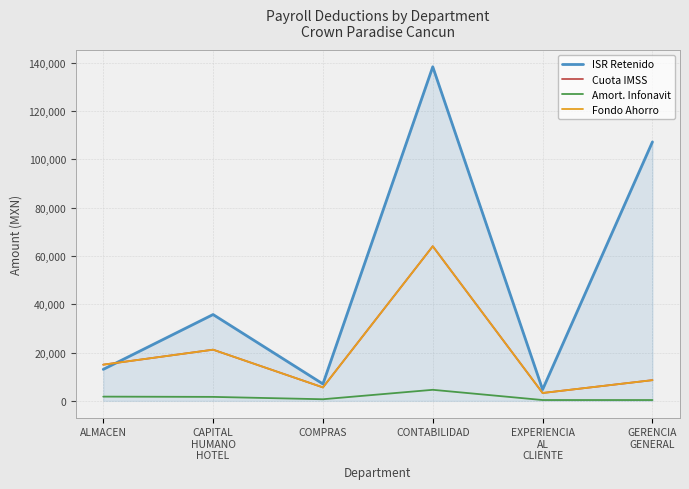

Does the chart display data point markers on the line(s)?

No